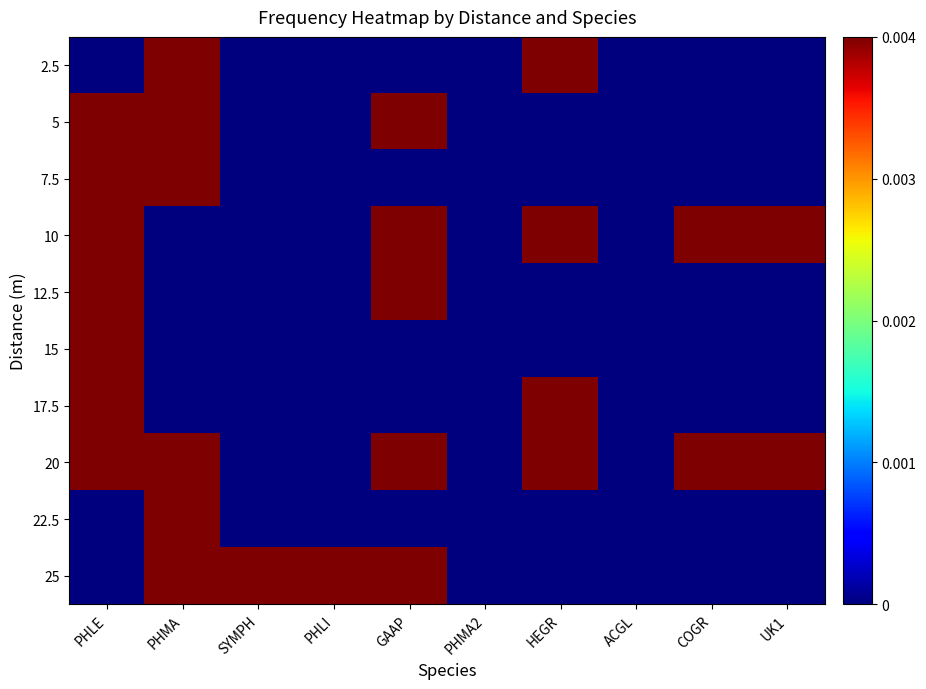

Which series has the largest range (max minus min)?

2.5